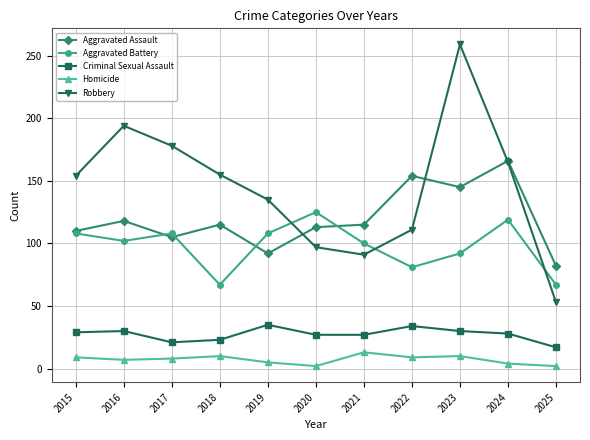

Where is the first local minimum for Aggravated Battery?

2016